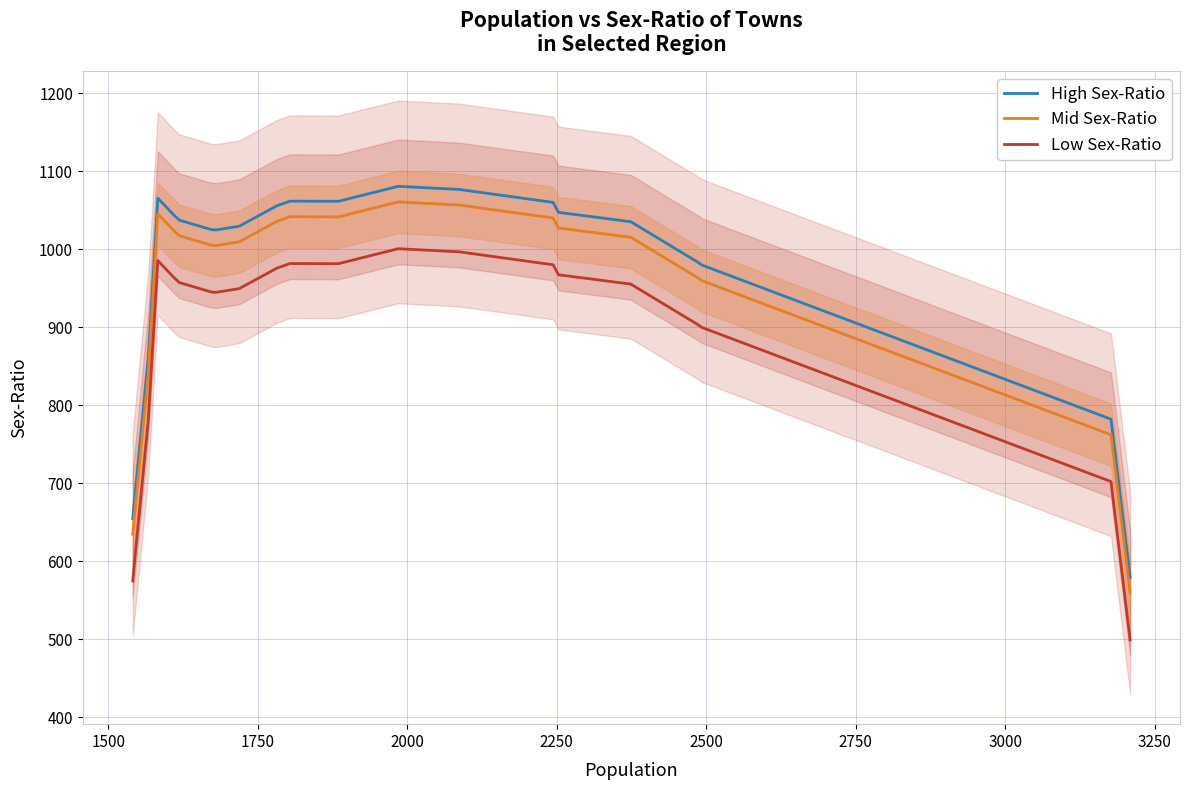

What is the highest value of the High Sex-Ratio series?

1080.6